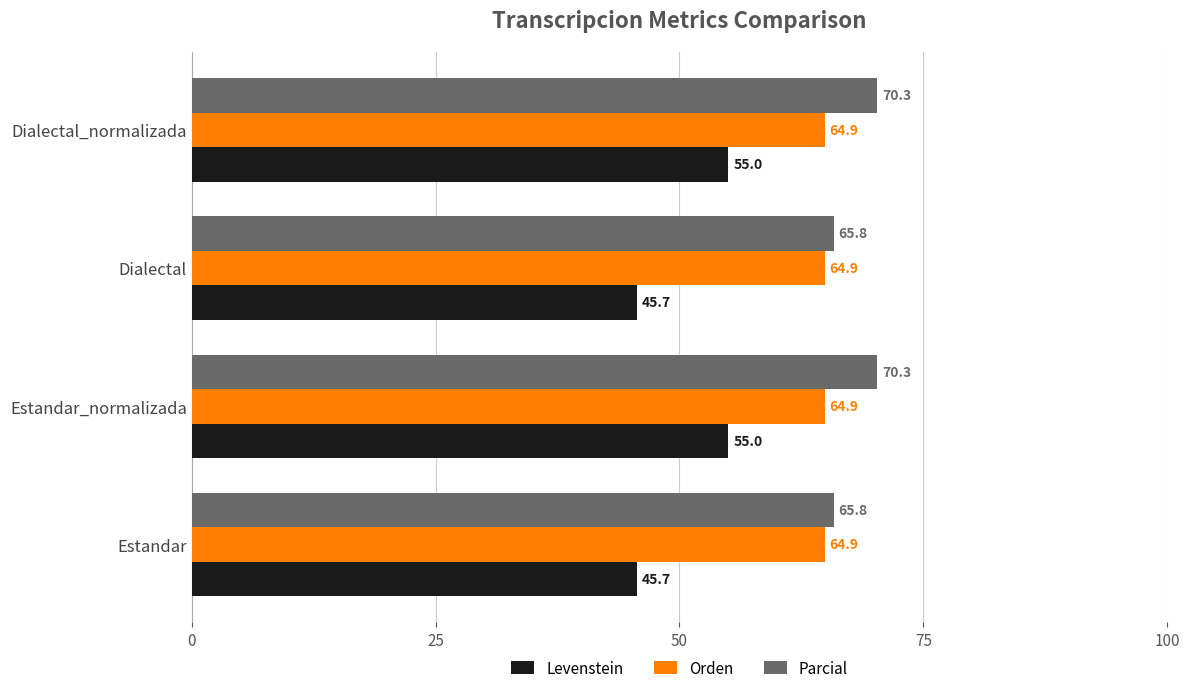

What is the maximum value shown in the chart?

70.3